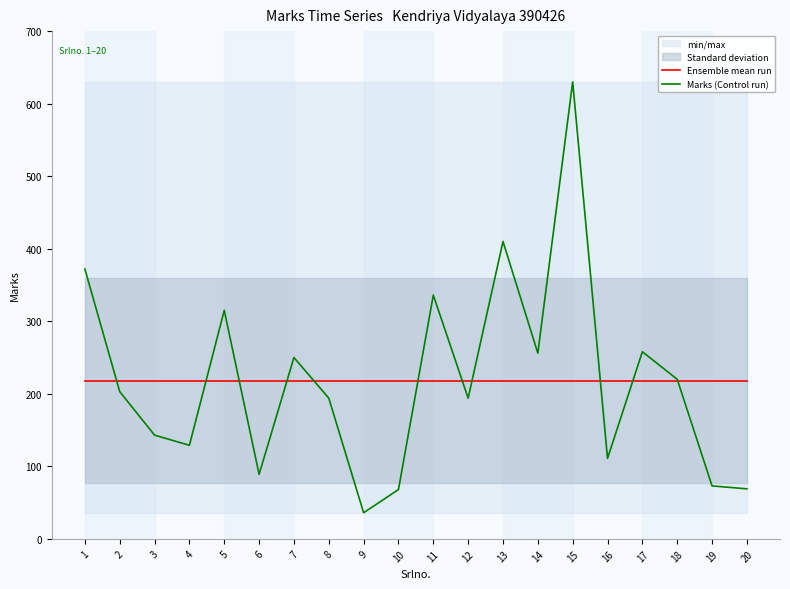

Read the Ensemble mean run value at 4.

217.8